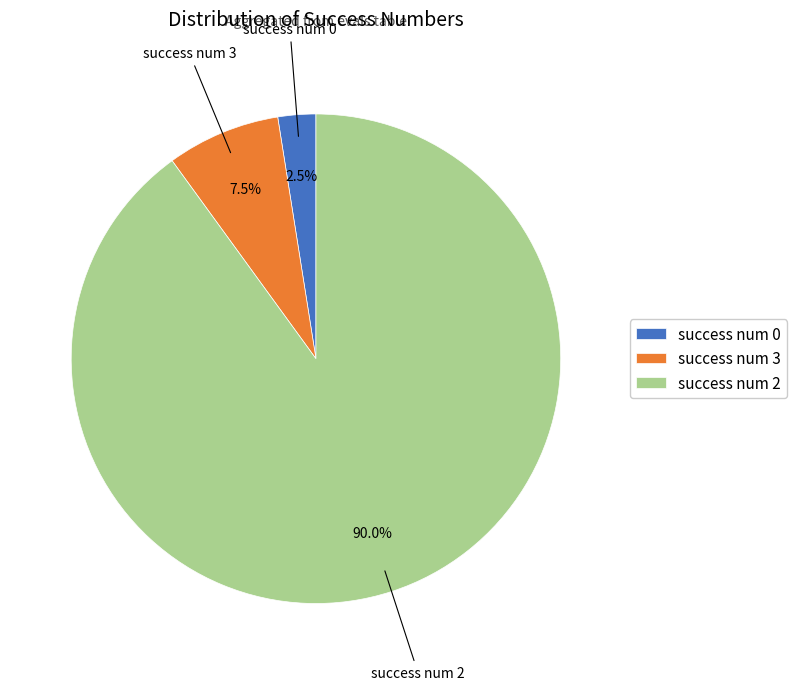

Which slice represents more than half of the pie?

success num 2